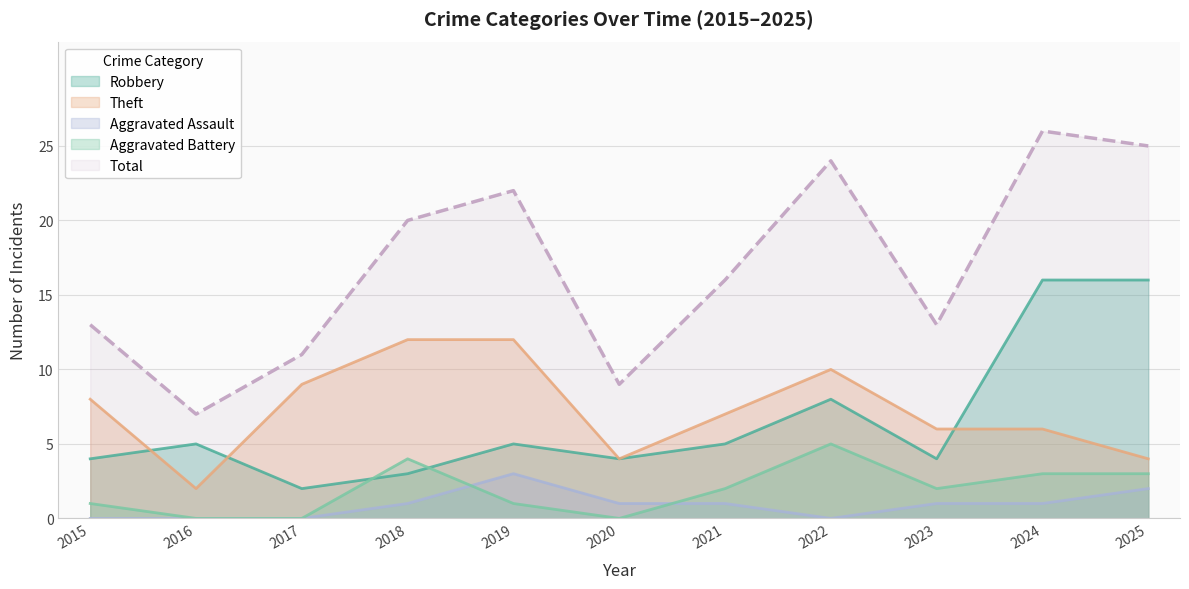

Does the chart display data point markers on the line(s)?

No